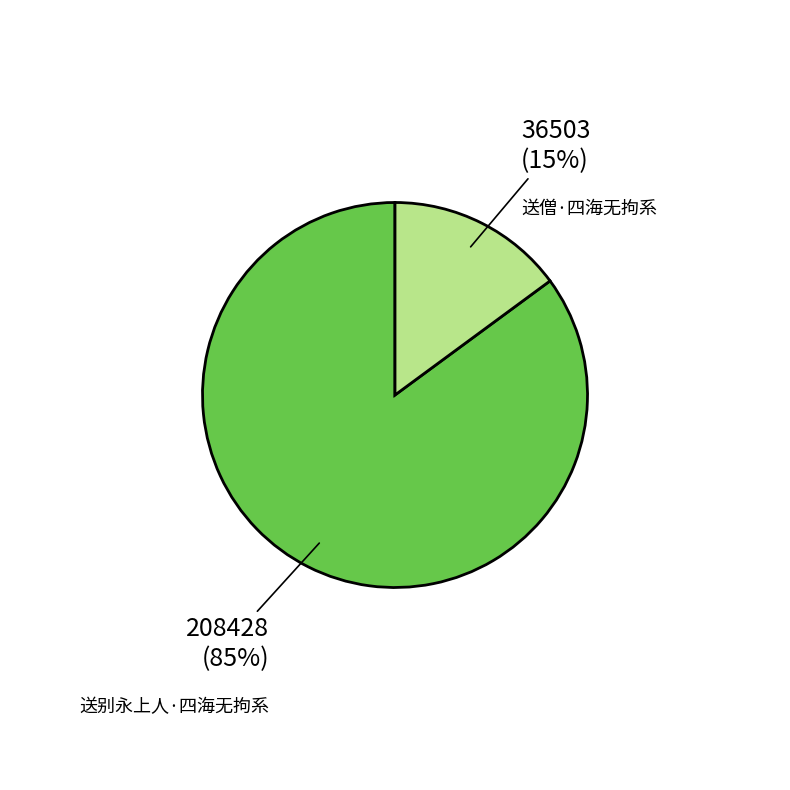

The 送别永上人·四海无拘系 slice represents 85% of the pie. True or false?

True